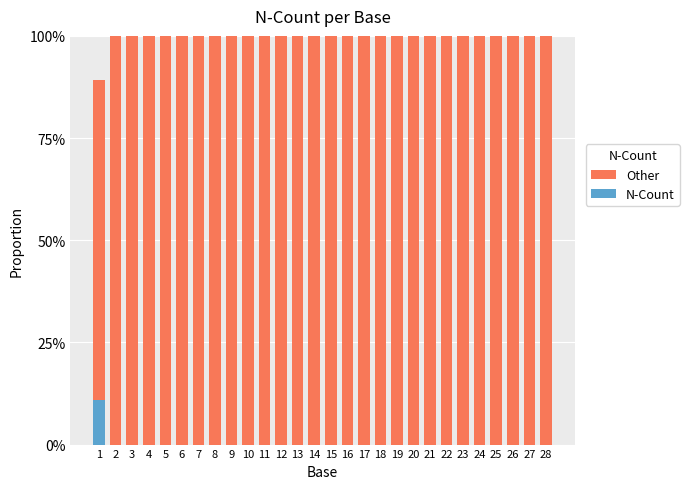

Which has a higher value, 10 or 19?

10